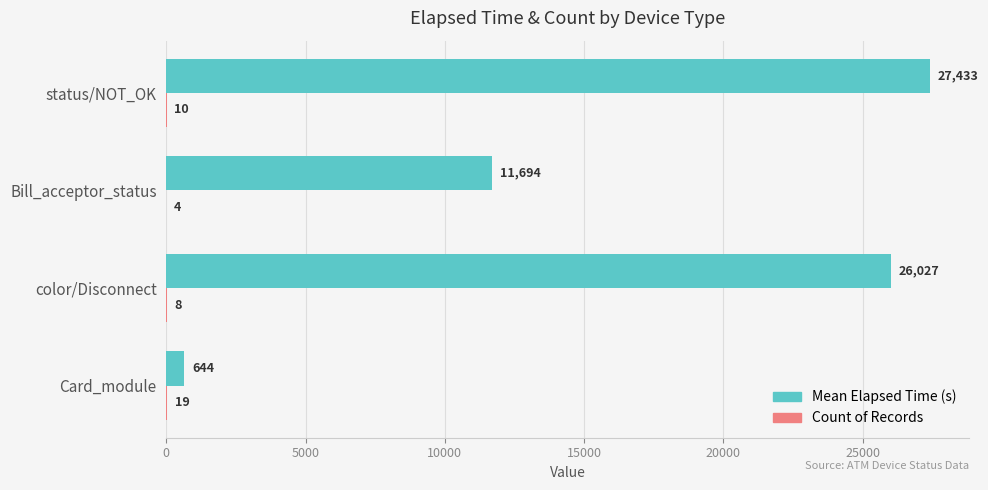

Which label corresponds to the largest value in the chart?

status/NOT_OK